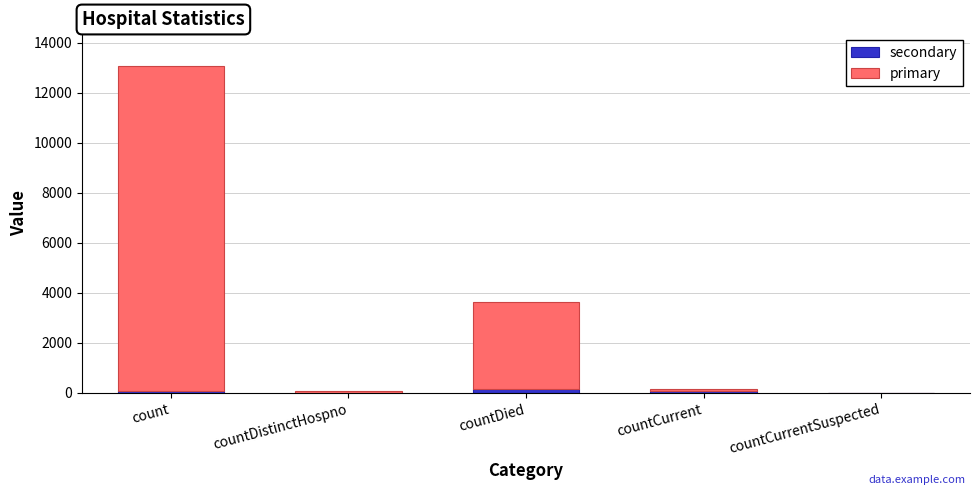

What is the average value of the secondary series?

64